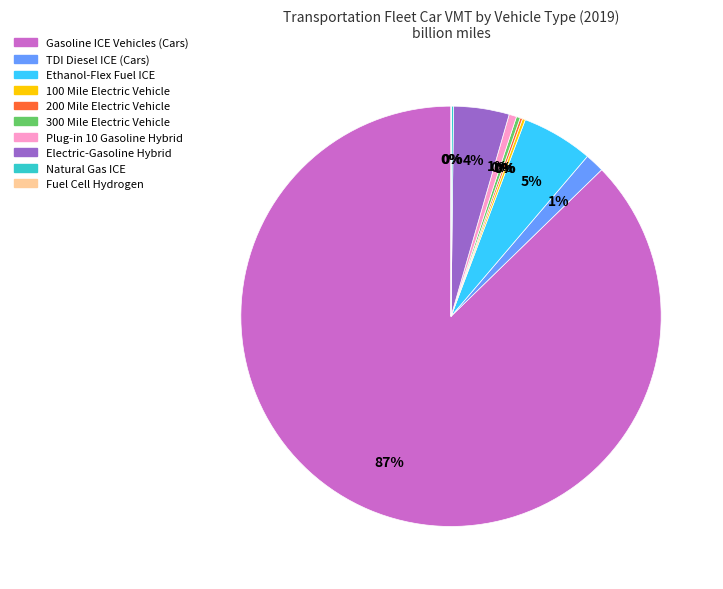

Is there any slice that represents more than half of the pie?

Yes